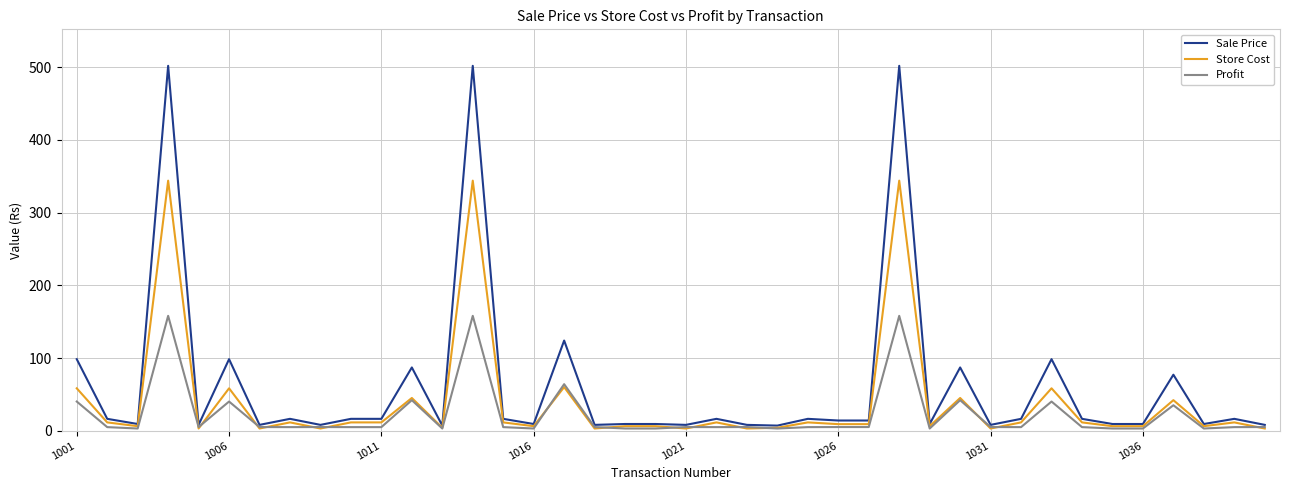

What is the highest value of the Profit series?

158.0